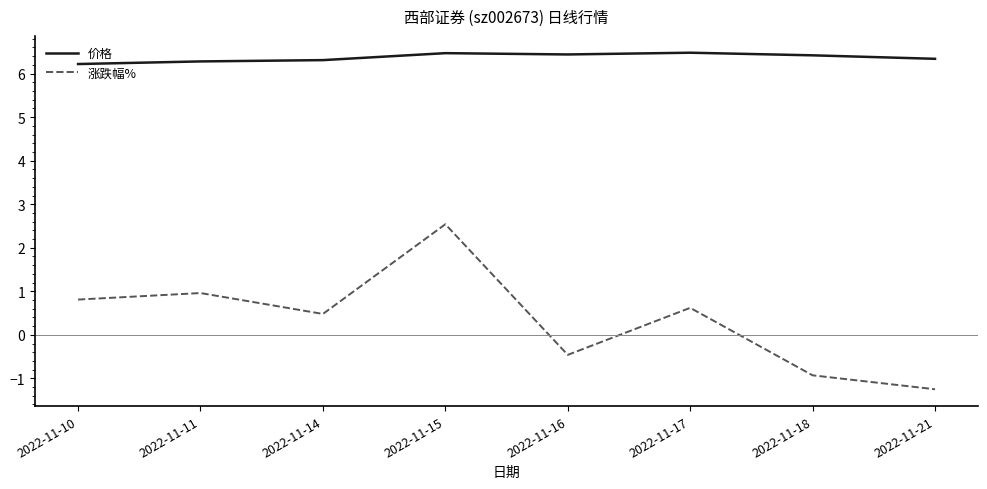

Is it true that 价格 equals 6.2 at 2022-11-10?

True